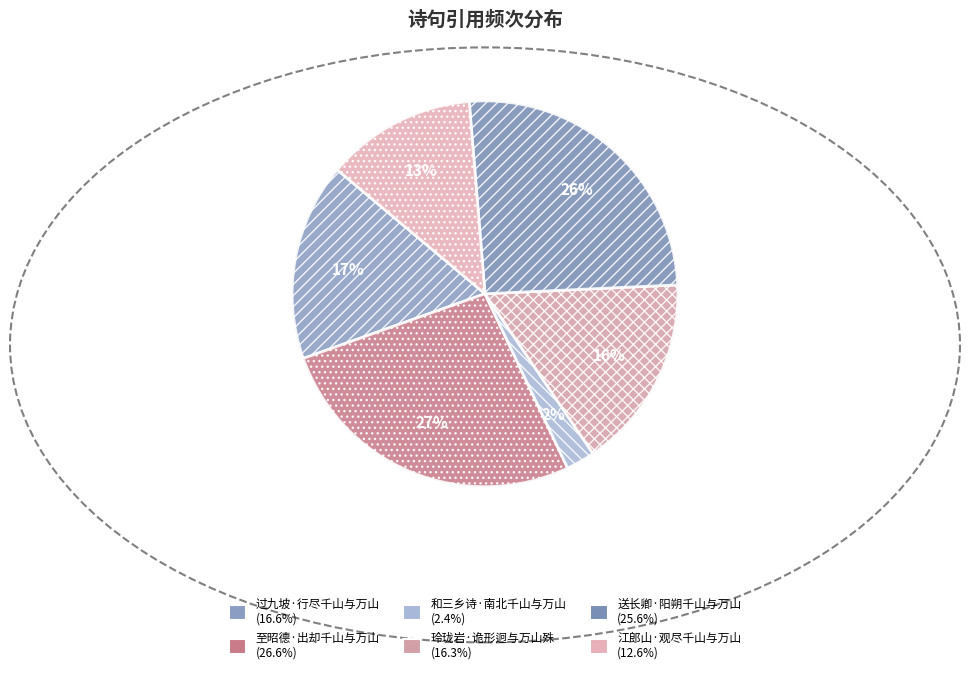

Combined, do 江郎山·观尽千山与万山 and 送长卿·阳朔千山与万山 account for over 50%?

No